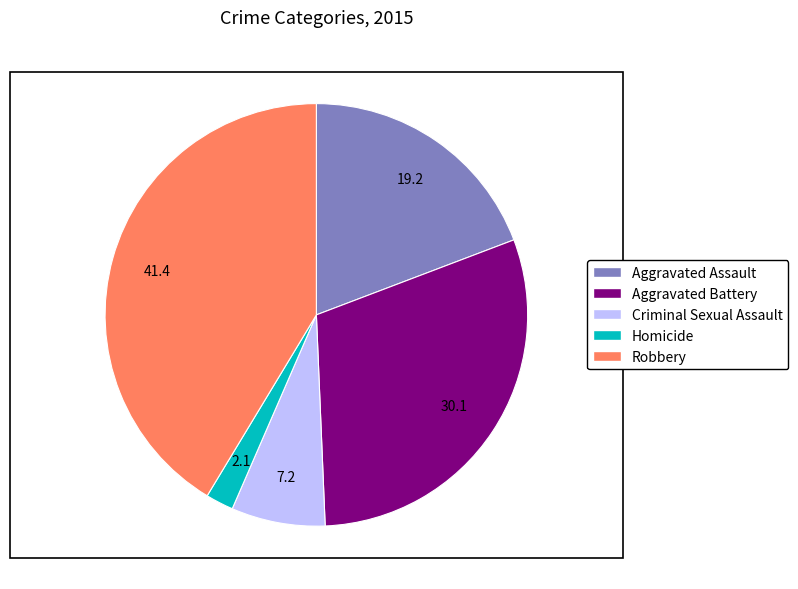

How many slices are in this pie chart?

5